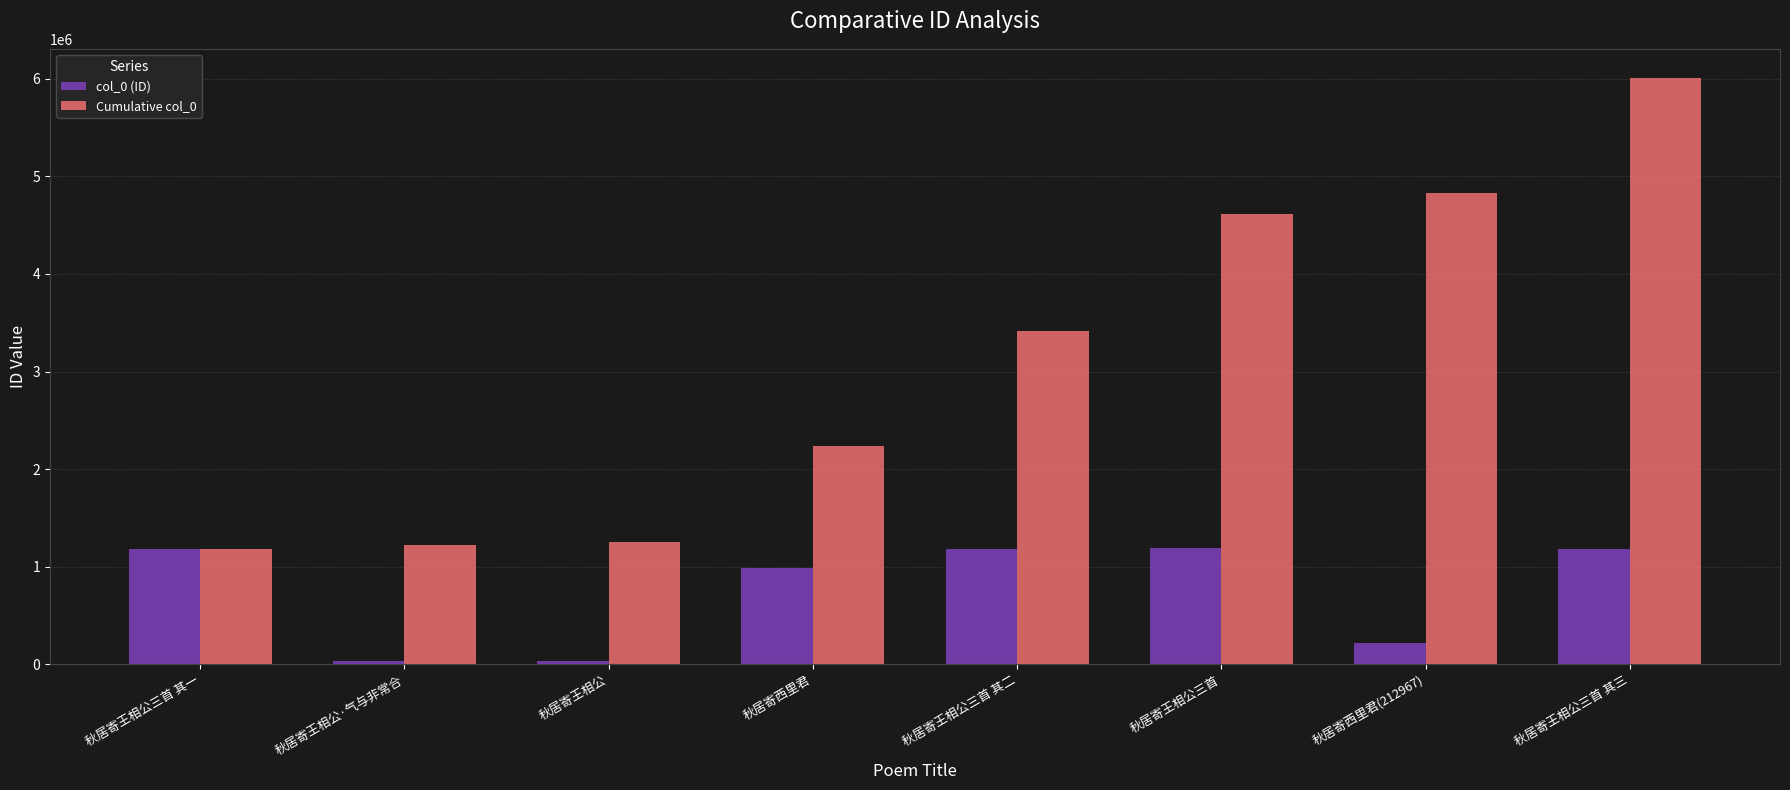

What position from the right is 秋居寄西里君(212967)?

2